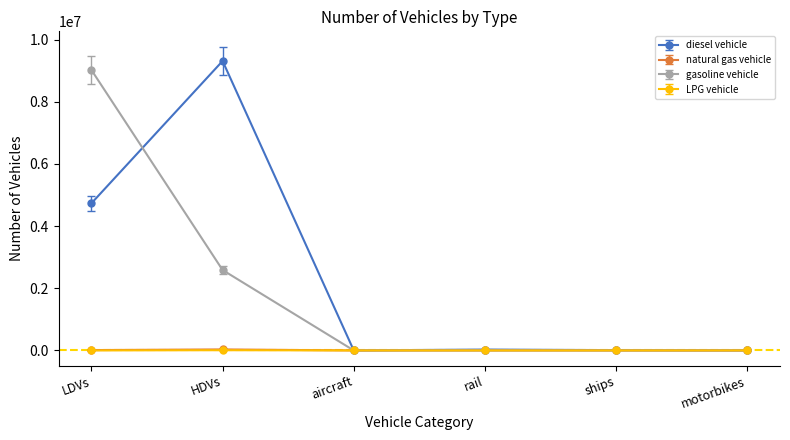

What is the label of the 4th point from the left?

rail